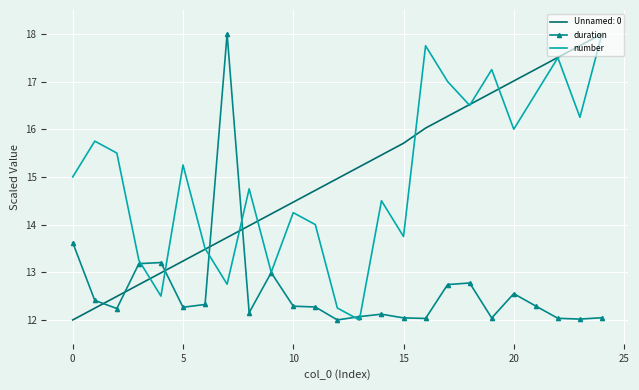

What is the minimum value for number?

12.0